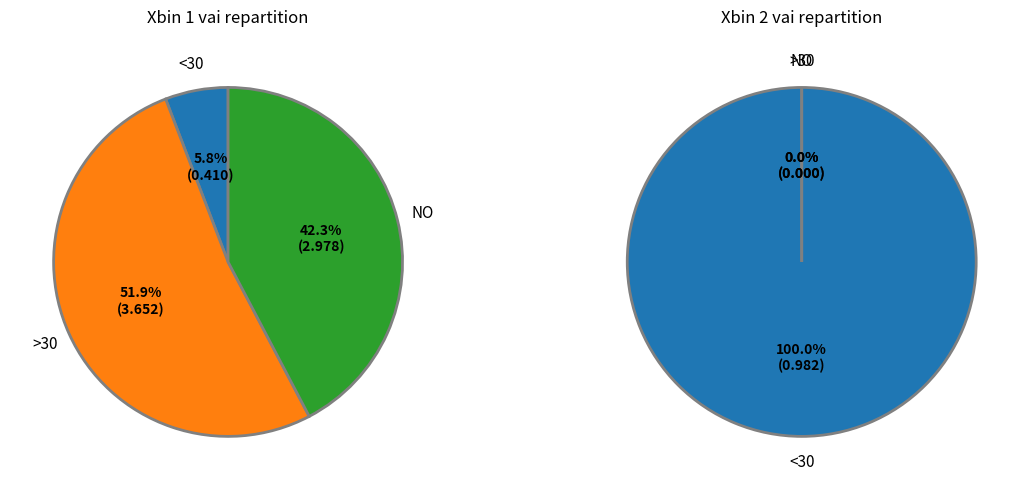

The 9 slice represents 9% of the pie. True or false?

False